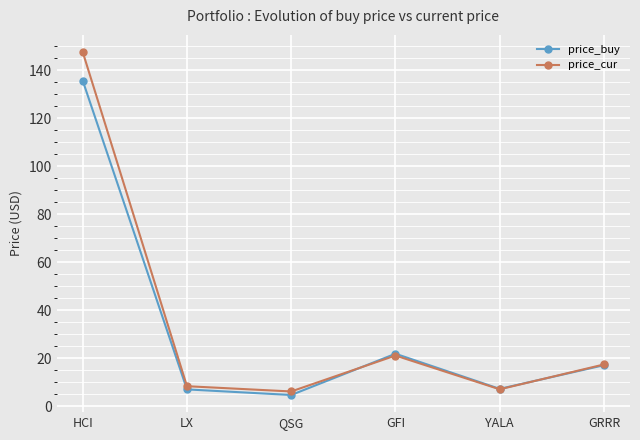

What is the label of the 5th point from the right?

LX